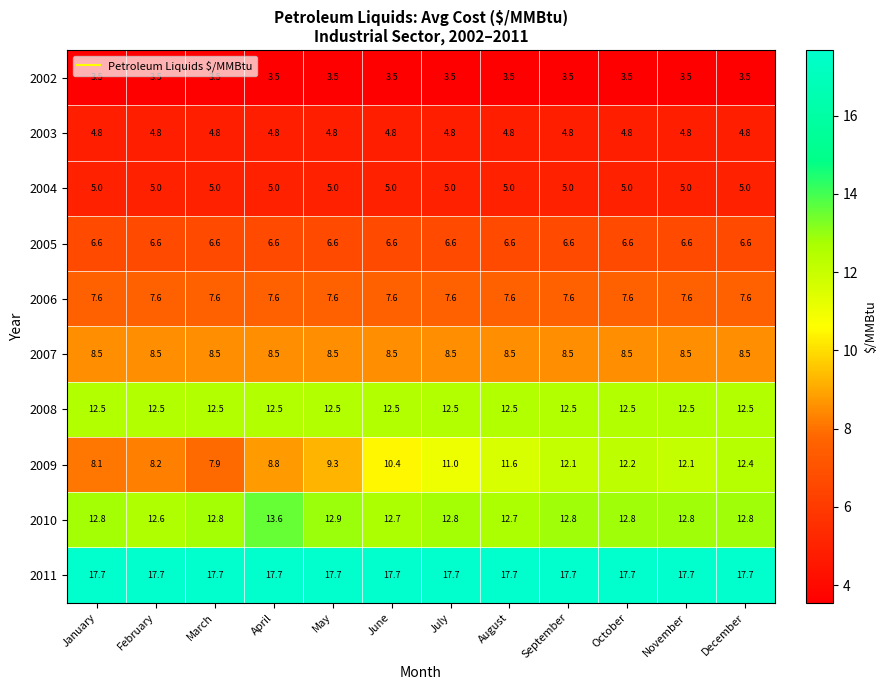

Read the 2004 value at March.

5.0